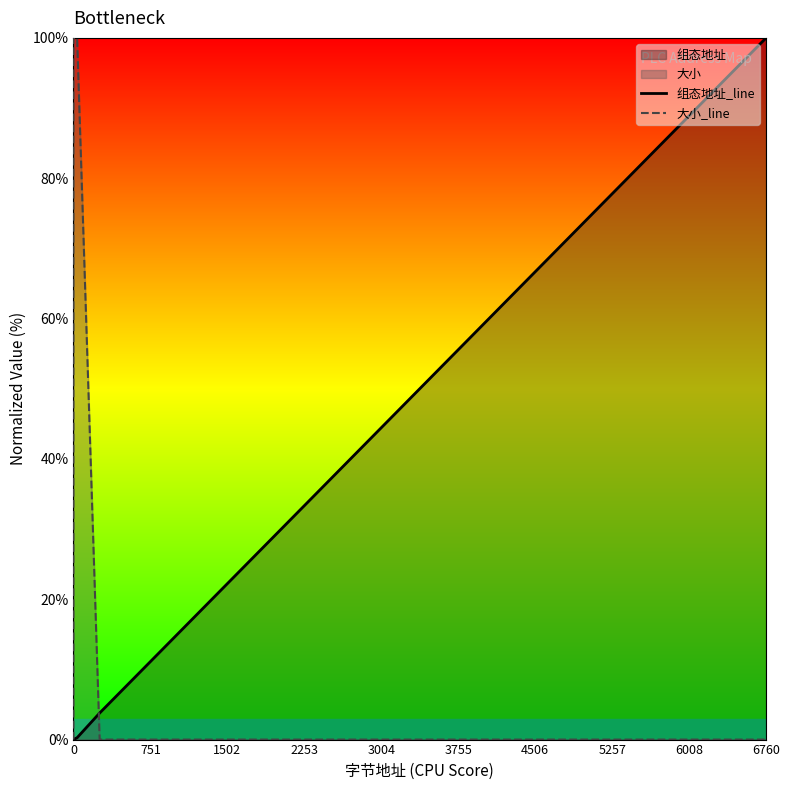

What is the label of the 5th point from the left?

3004